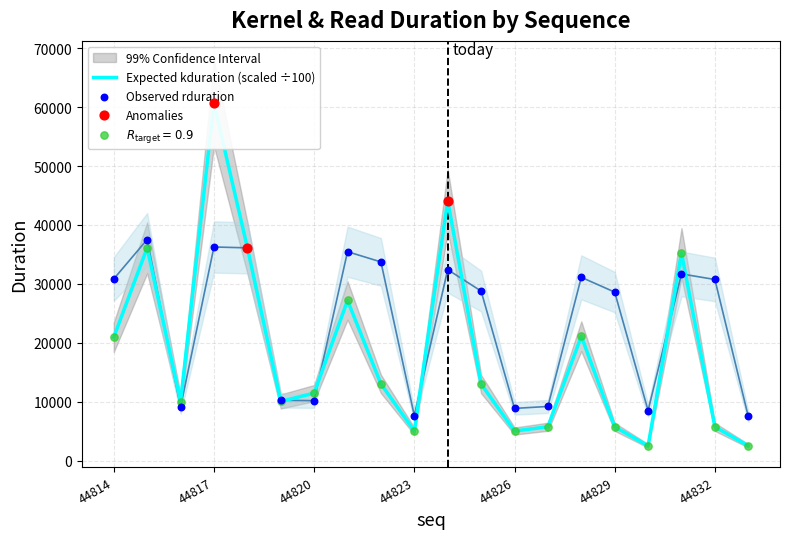

At which category is the sum across all series the highest?

44817